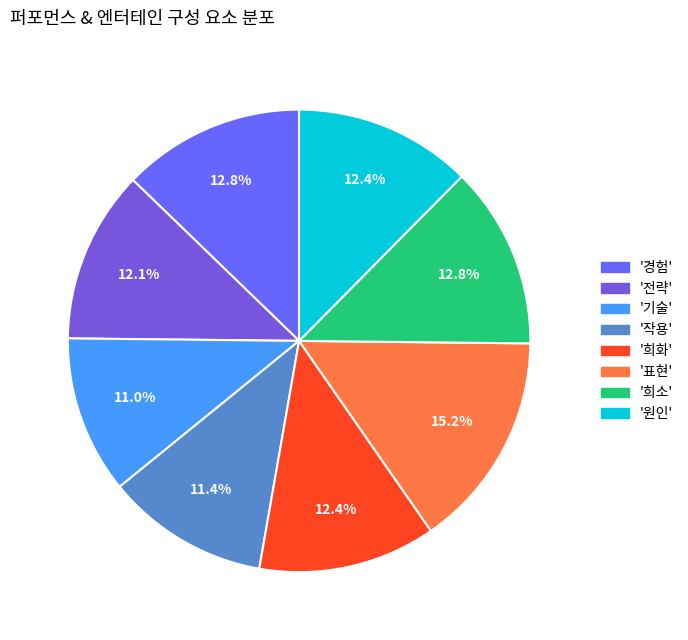

Does any single category account for the majority?

No